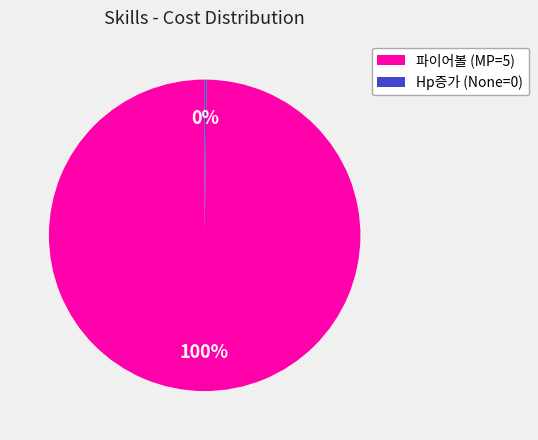

Which slice is the largest?

파이어볼 (MP=5)